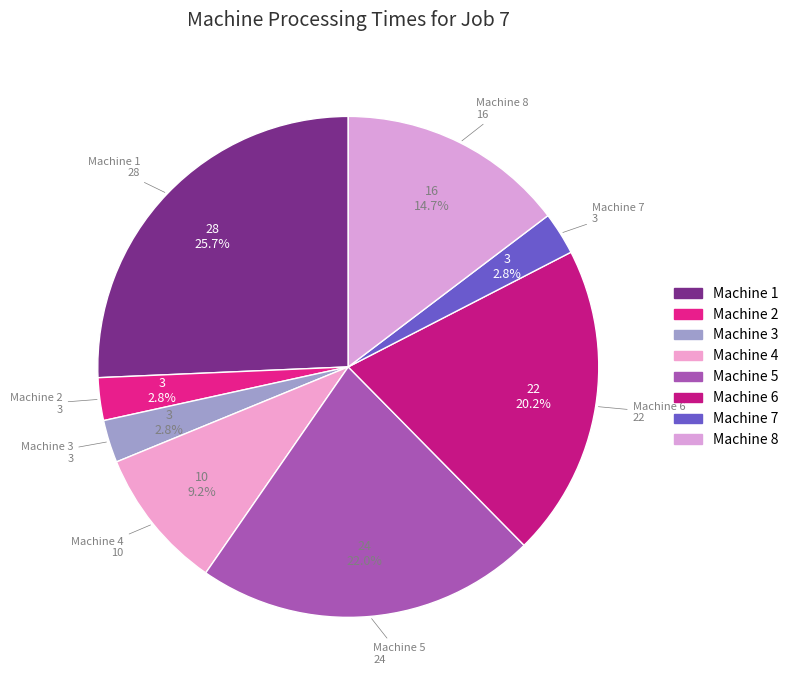

To the nearest percent, what is the difference between the largest and smallest slice percentages?

23%